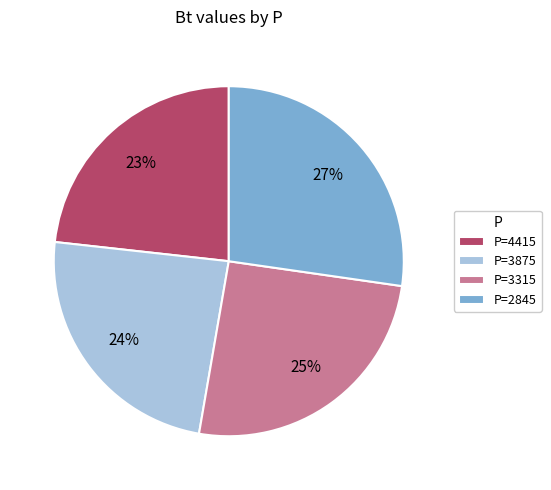

What is the ratio of the value at P=3875 to the value at P=2845?

0.9